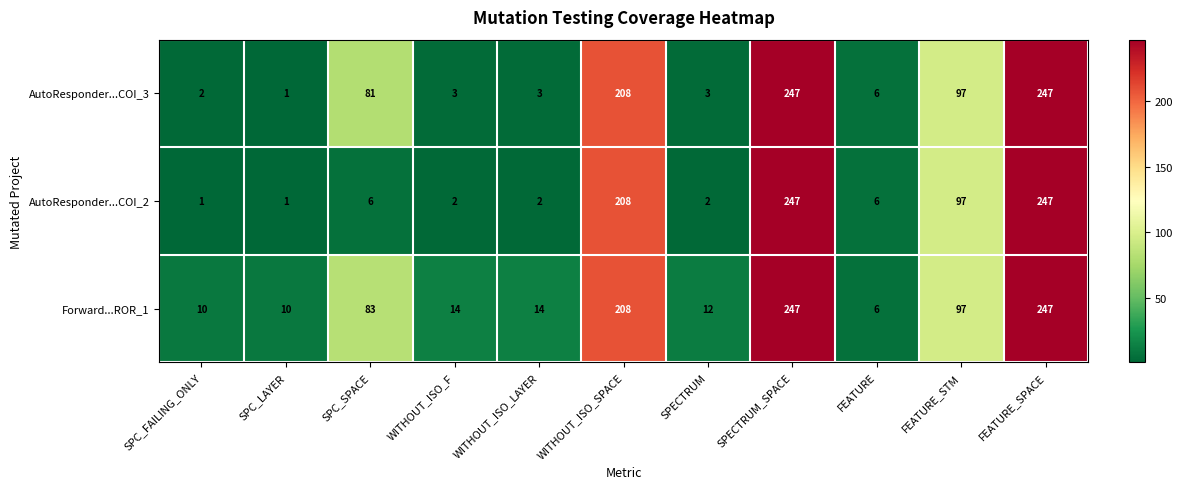

What is the difference between the second highest and second lowest values in the AutoResponder...COI_2 series?

246